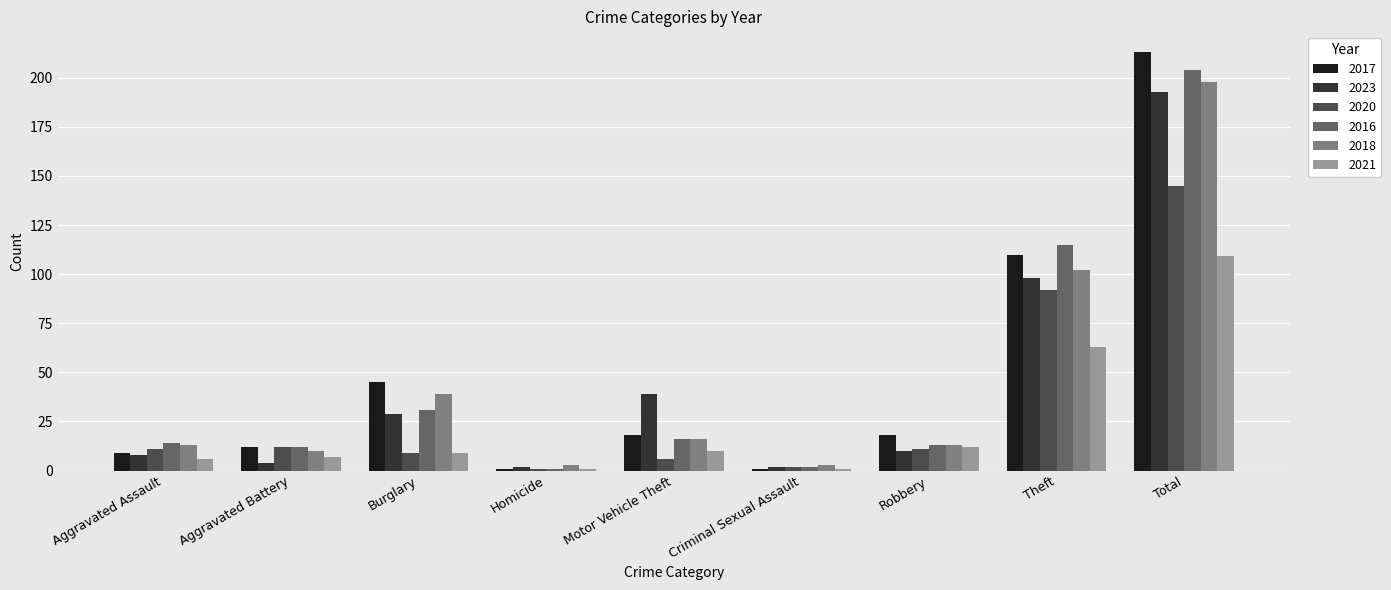

What is the minimum value for 2018?

3